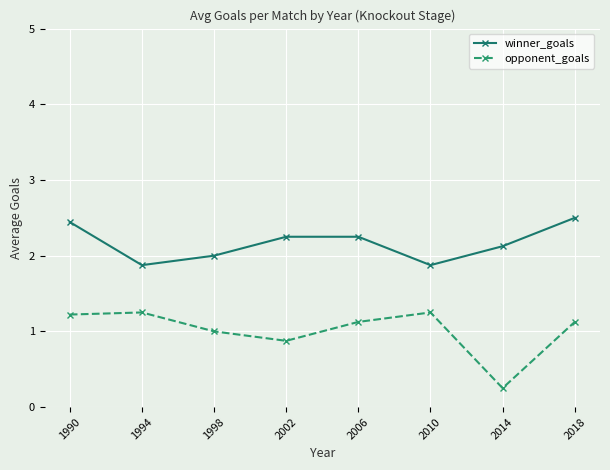

What are all the series names shown in the legend?

winner_goals, opponent_goals